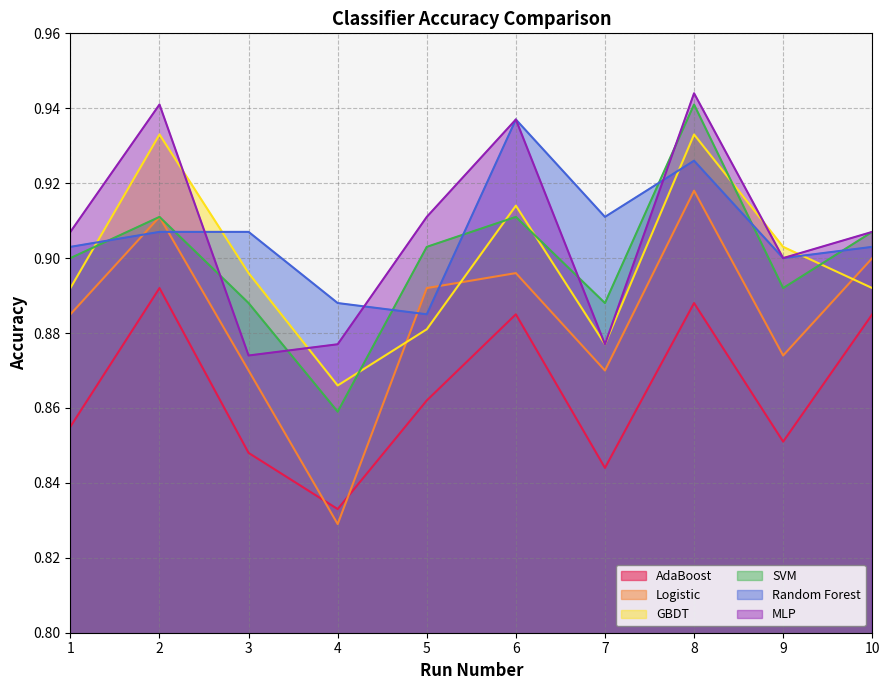

Which category has the highest value across all series?

8